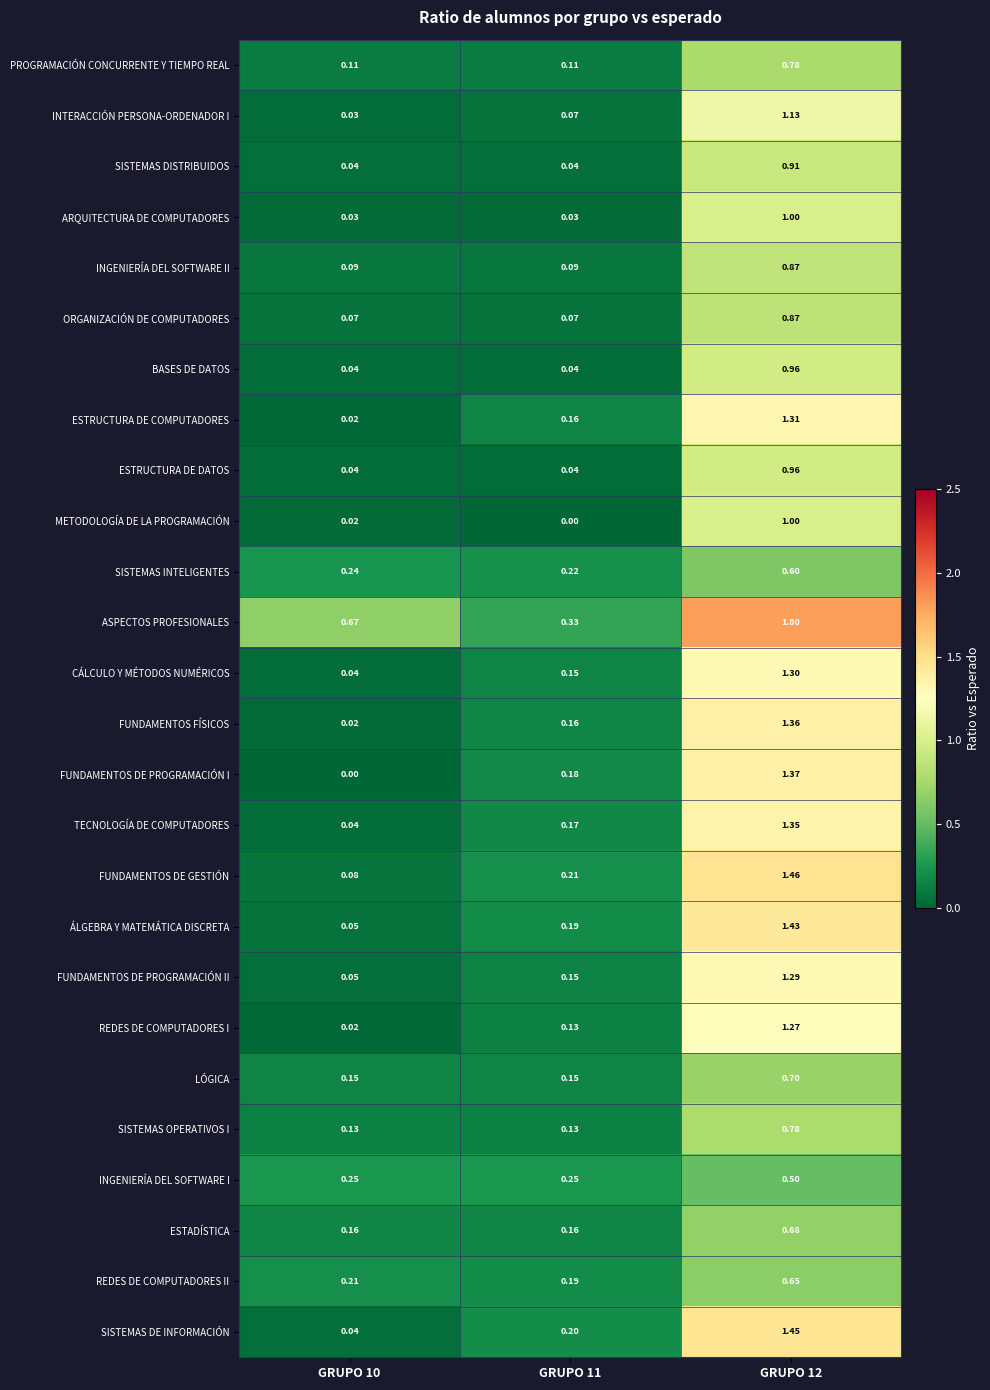

Between GRUPO 11 and GRUPO 12, which series saw the biggest shift?

ASPECTOS PROFESIONALES